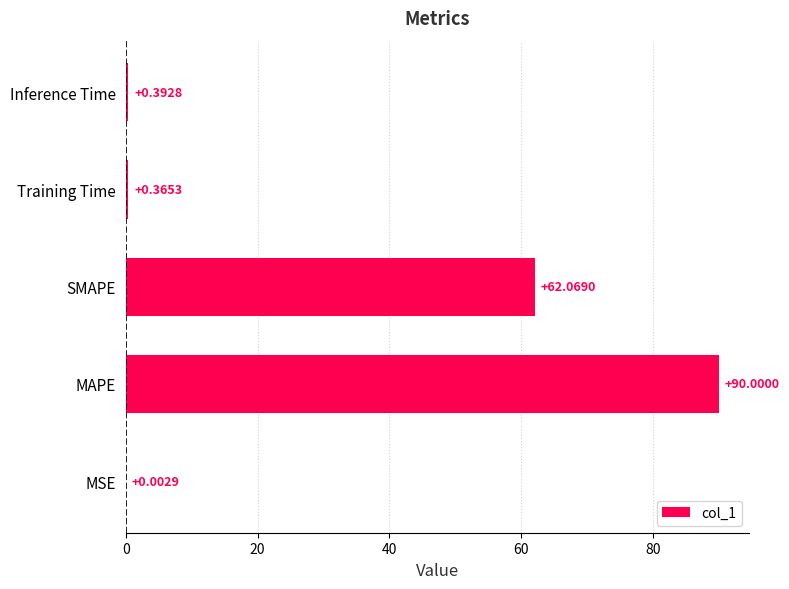

What is the change in value from SMAPE to Inference Time?

-61.7